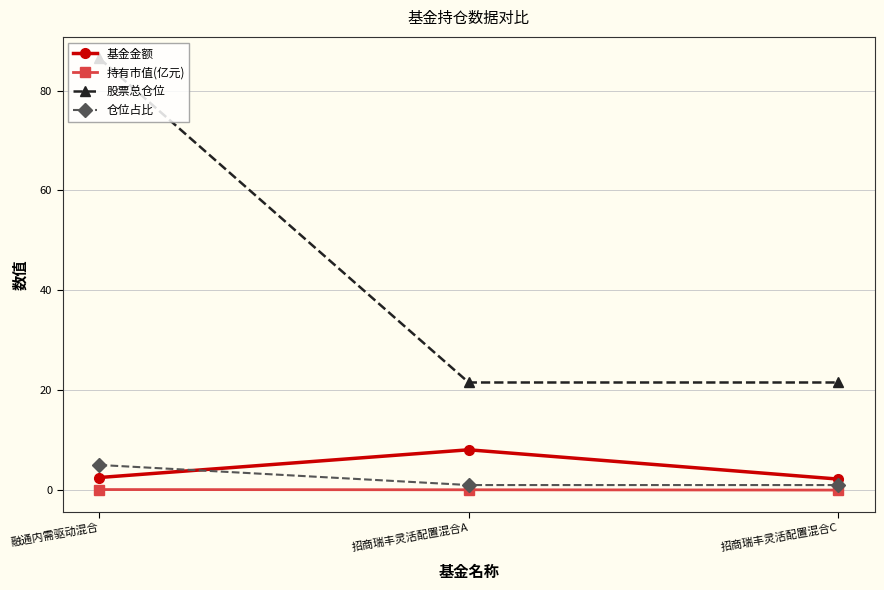

What is the lowest value of the 股票总仓位 series?

21.6